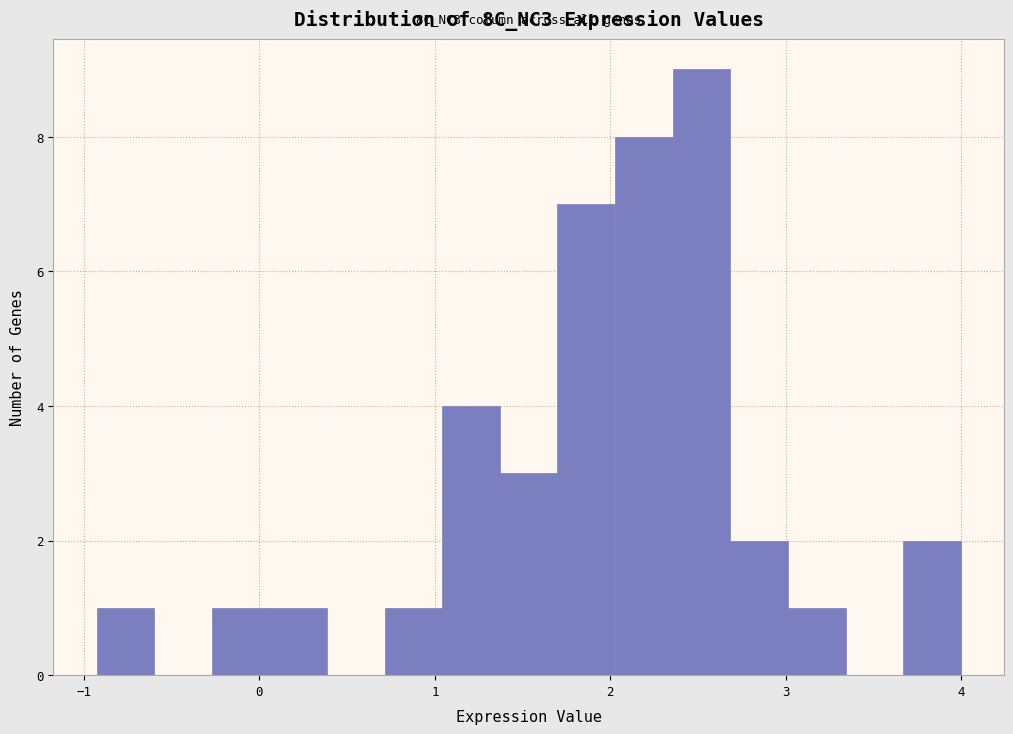

Around what value on the x-axis is the tallest bar? Give the approximate position of its centre, as read against the axis.

2.5